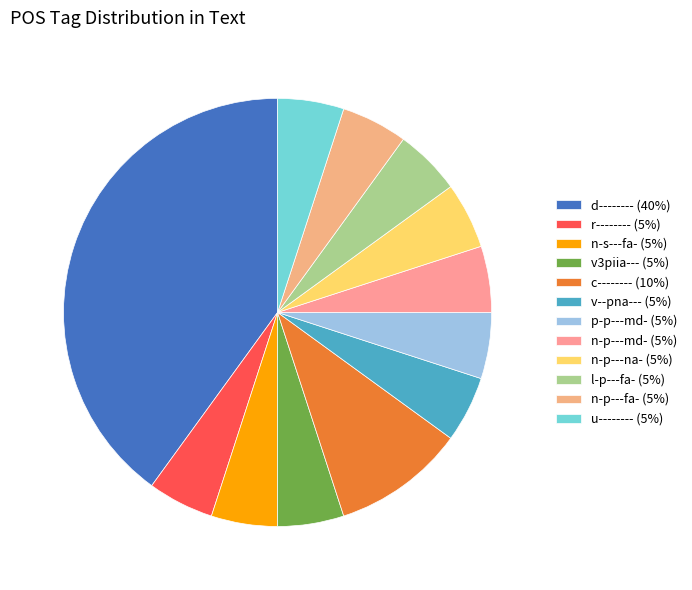

What is the ratio of the value at l-p---fa- to the value at n-p---fa-?

1.0